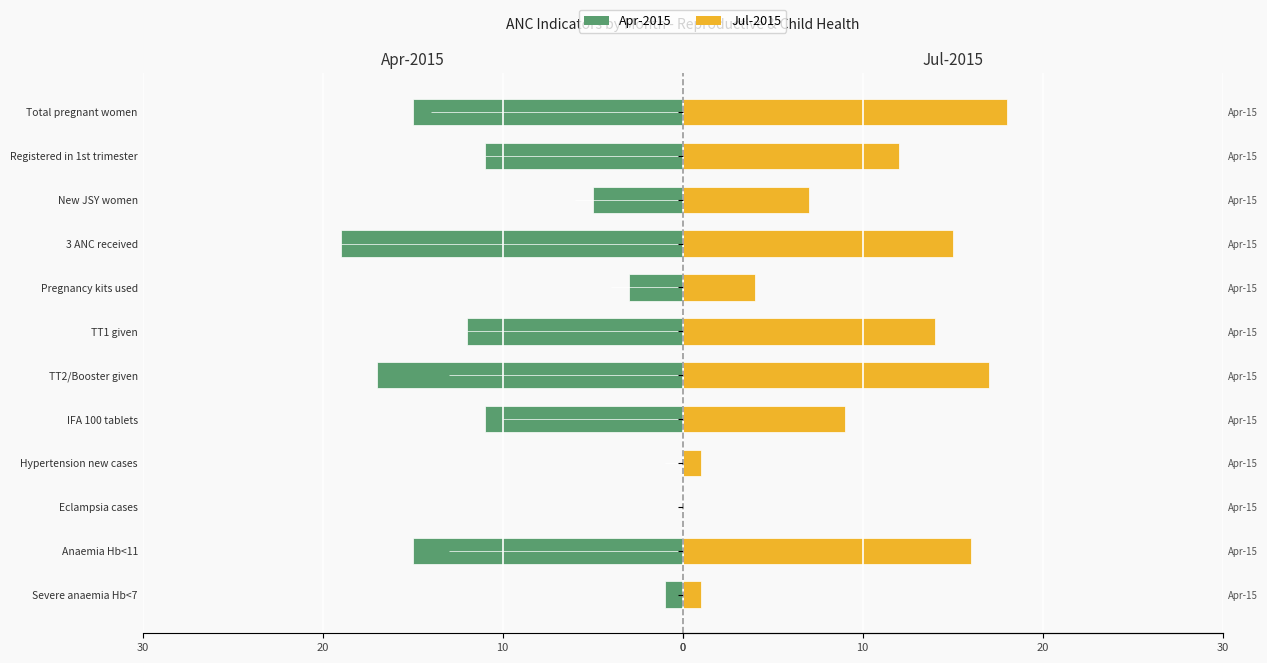

Which series has the largest total across all categories?

Jul-2015